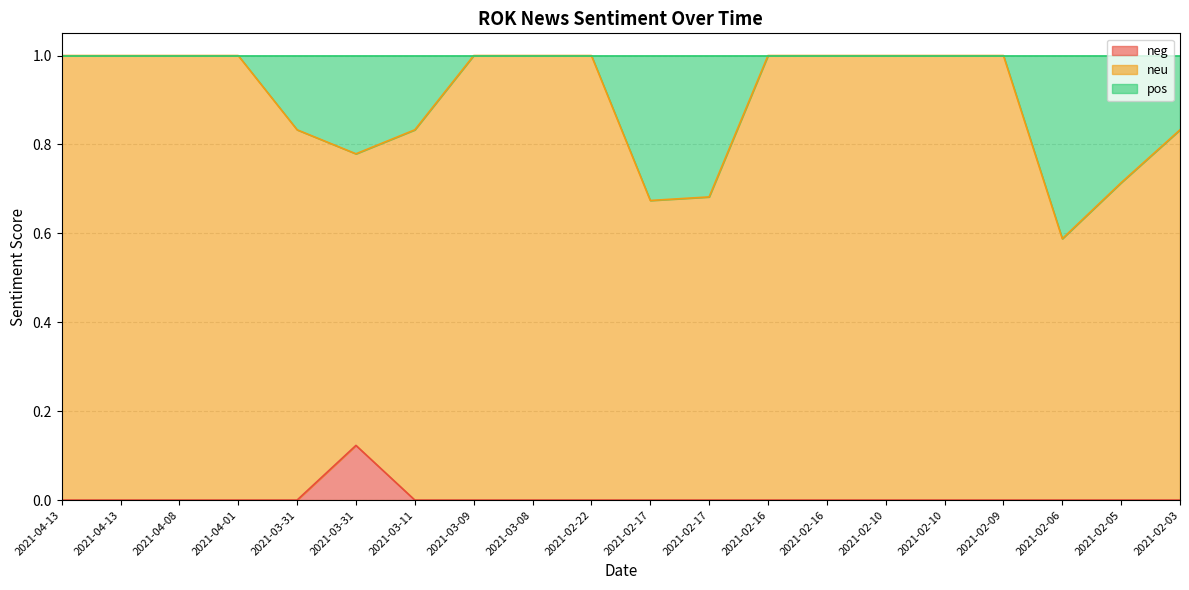

Which has a higher value, 2021-02-03 or 2021-04-08?

2021-02-03